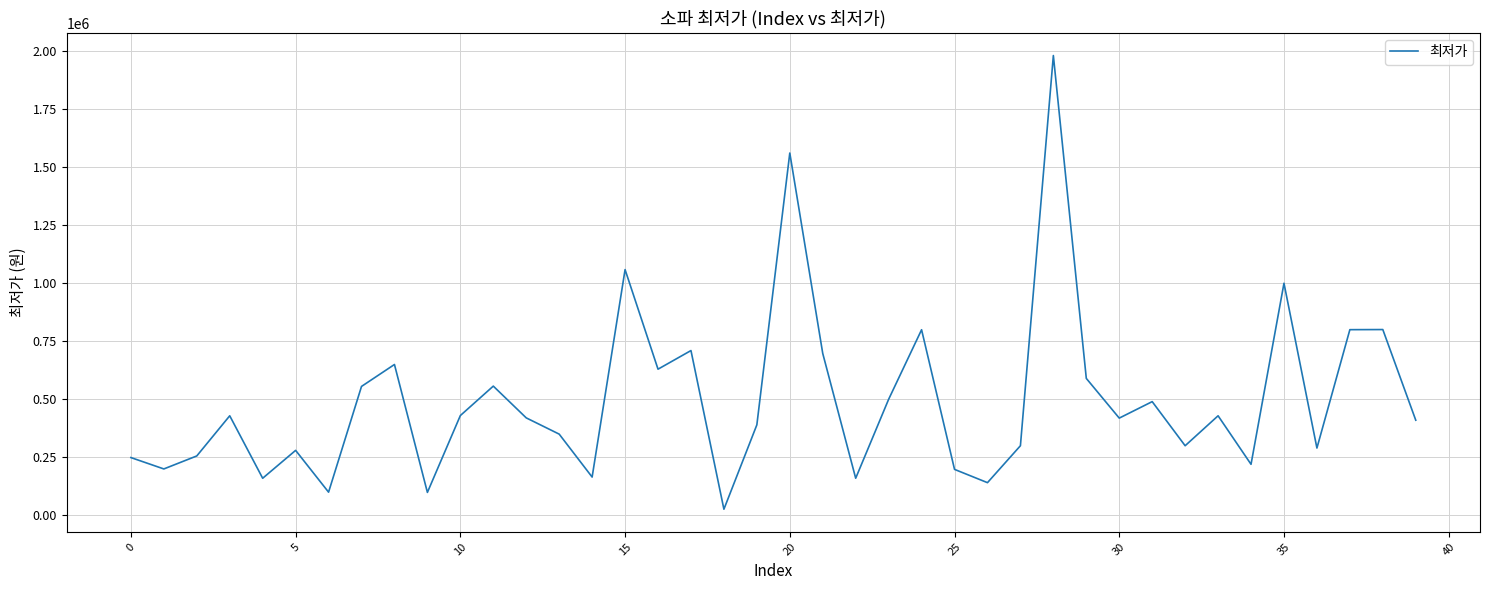

What is the difference between the maximum and minimum values?

1954500